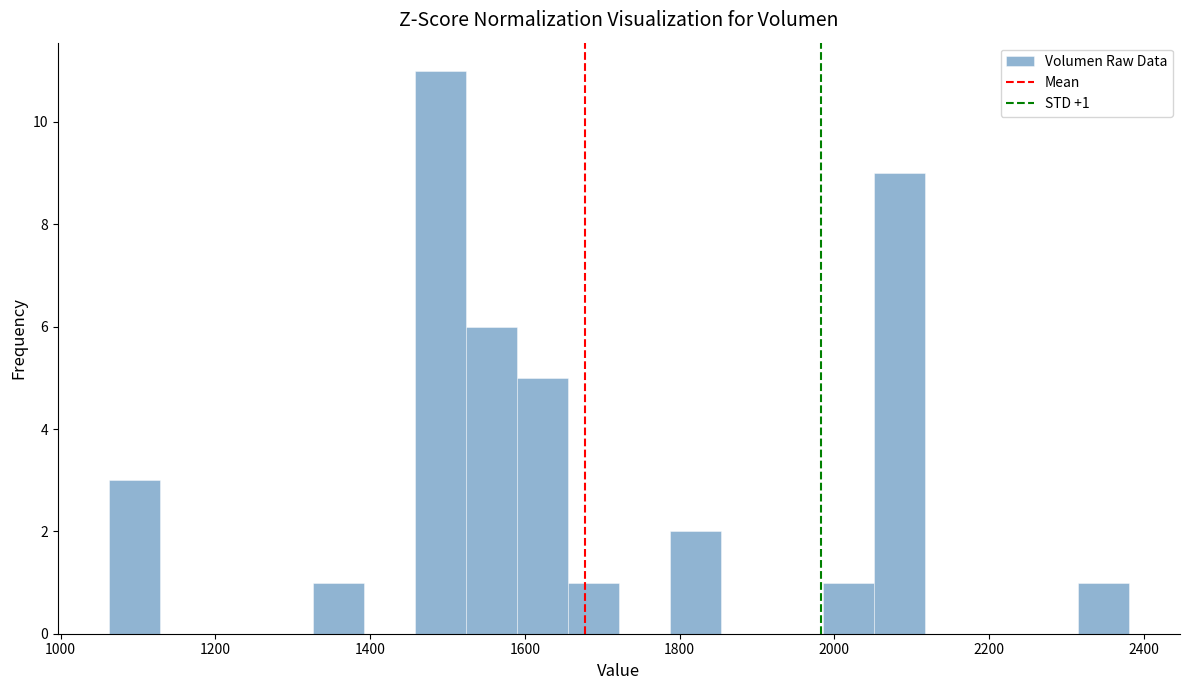

Read against the x-axis, roughly where is the centre of the tallest bar?

1500